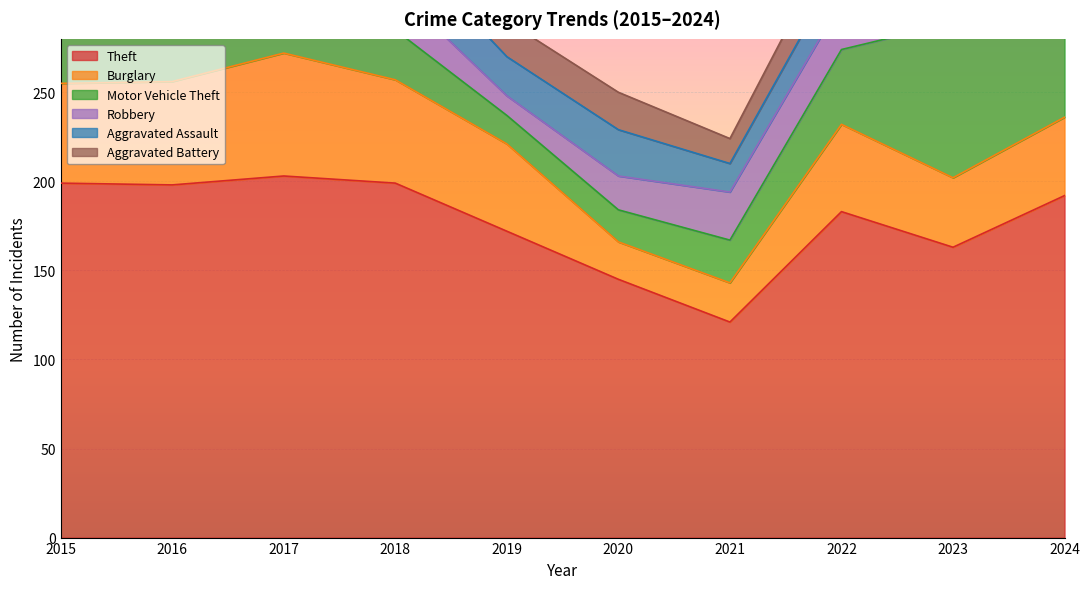

How many lines are shown in the chart?

6